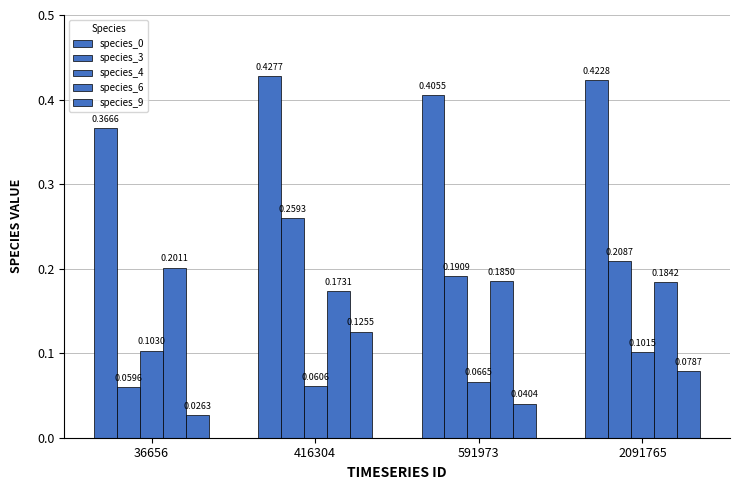

What is the difference between the species_0 values at 36656 and 416304?

0.1